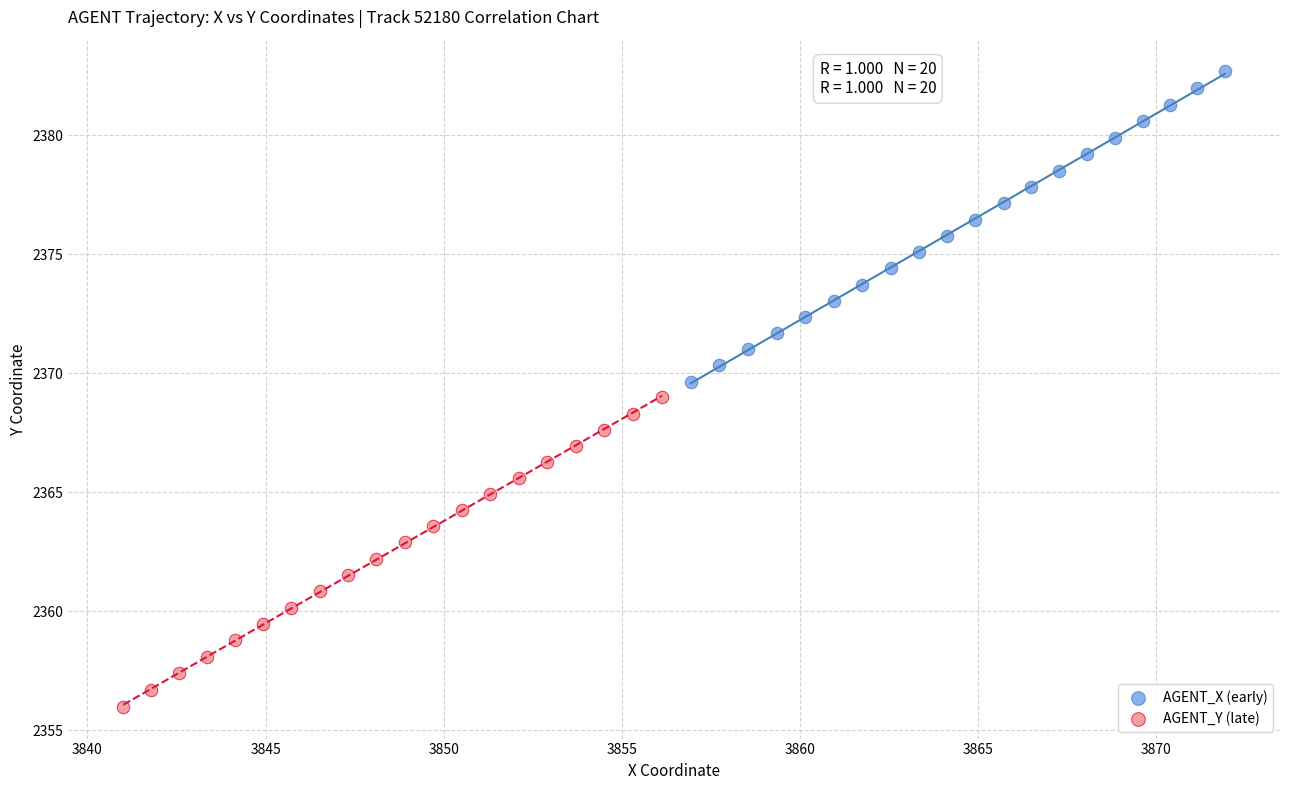

Which series reaches the minimum Y coordinate?

AGENT_Y (late)